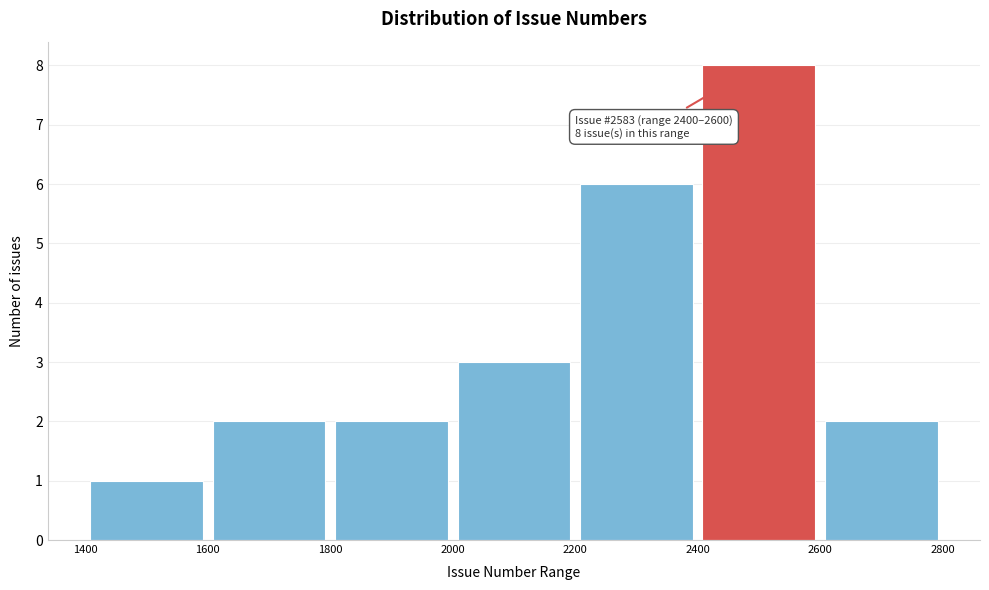

Over which range of the x-axis is the bar tallest?

2400 to 2600